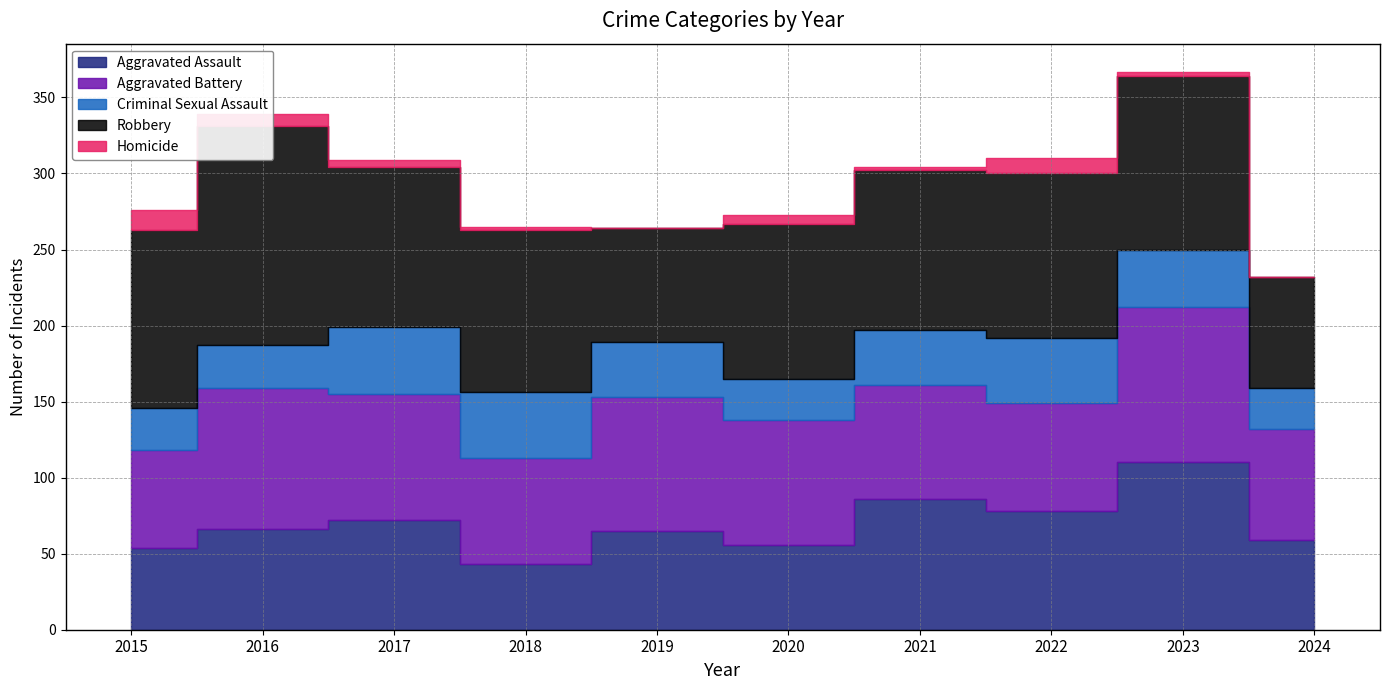

What are all the series names shown in the legend?

Aggravated Assault, Aggravated Battery, Criminal Sexual Assault, Robbery, Homicide